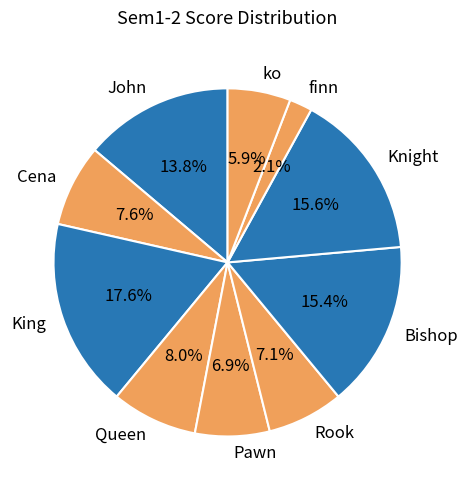

Do Rook and John together represent more than half of the pie?

No